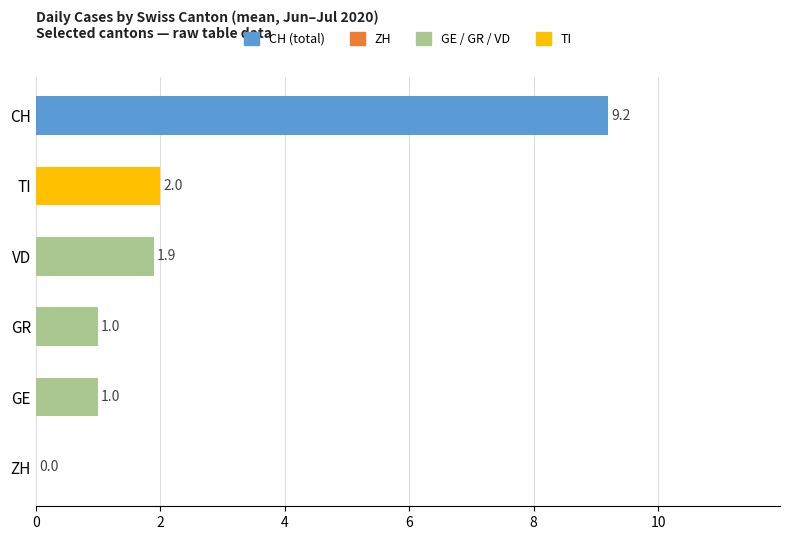

The value at TI is 2.0. True or false?

True